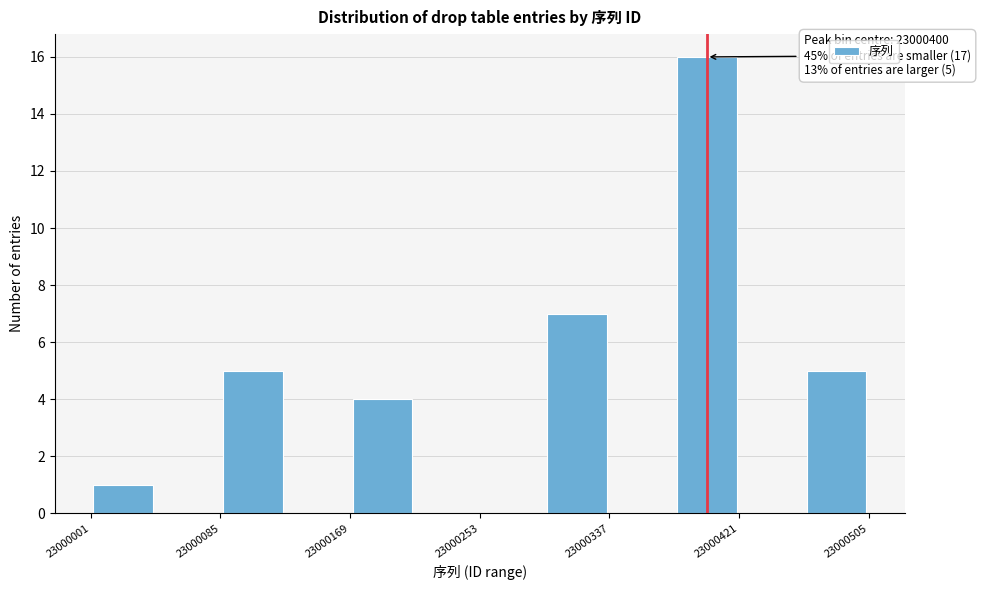

Over which range of the x-axis is the bar tallest?

23000379 to 23000421